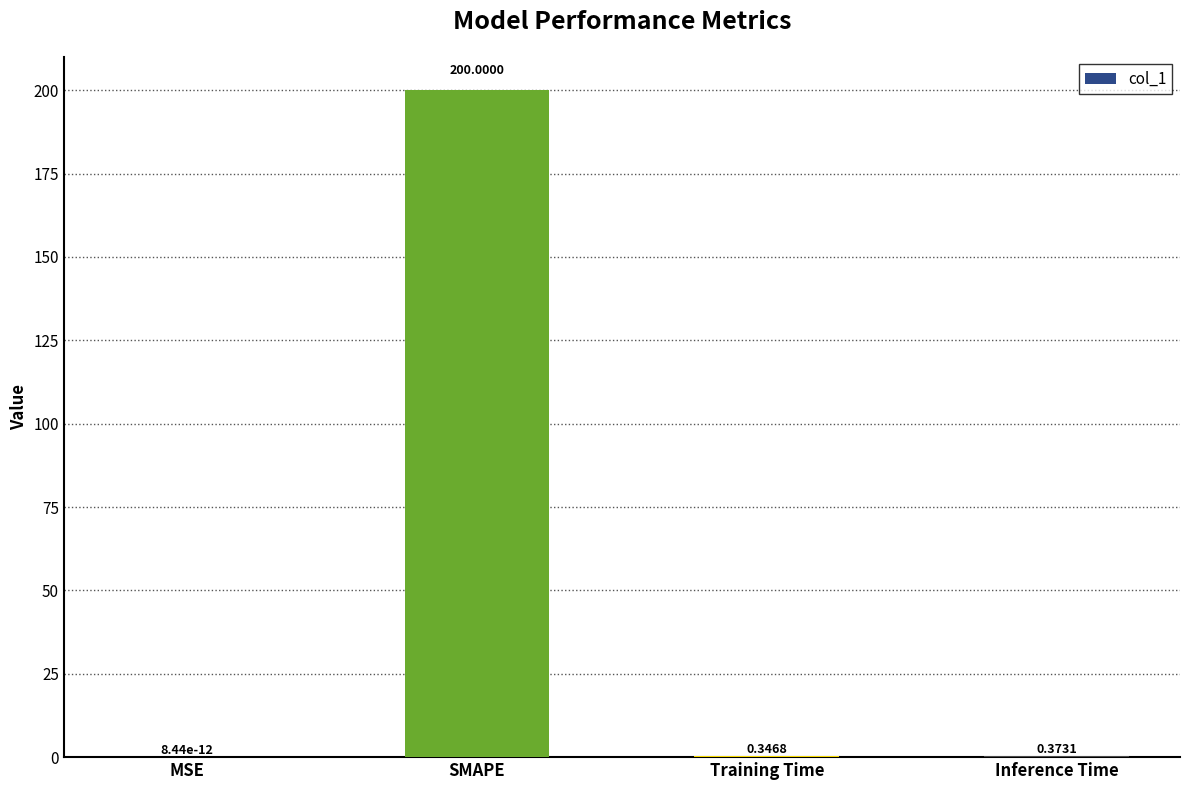

Count the number of categories in the chart.

4